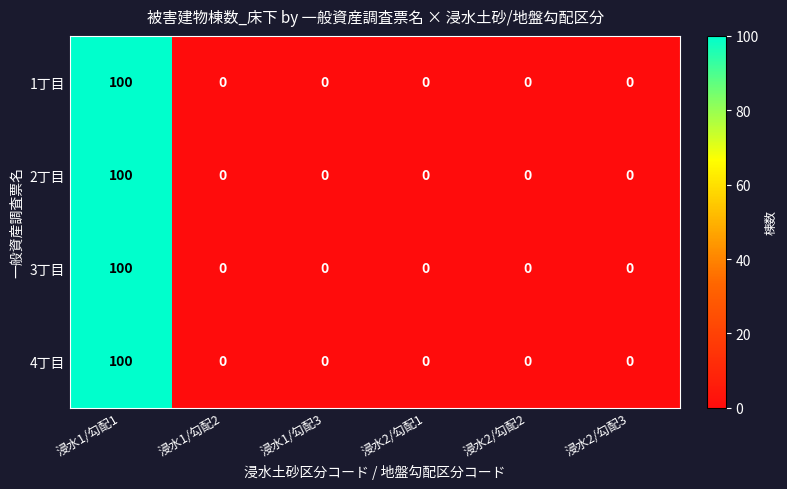

At which category is the sum across all series the highest?

浸水1/勾配1